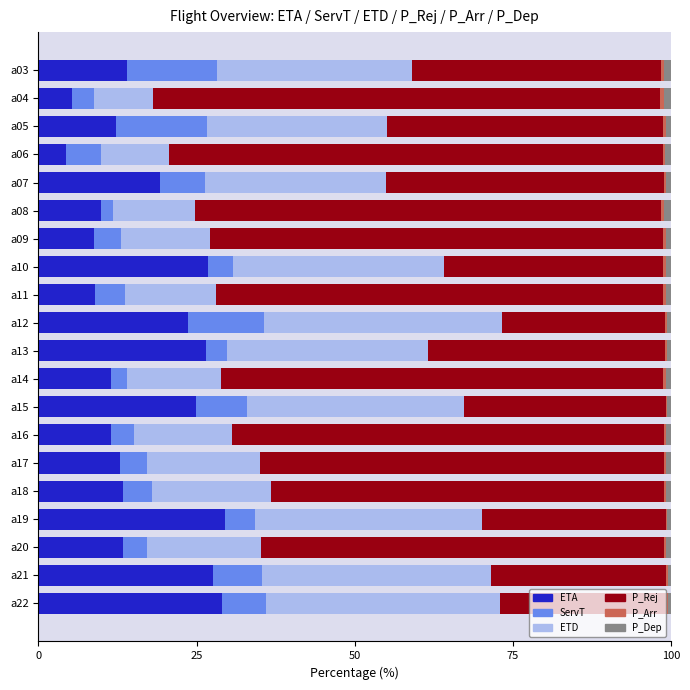

What is the highest value of the ETA series?

29.6